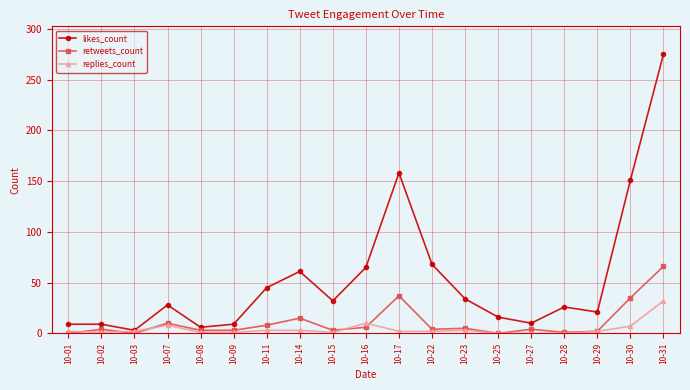

How many data points does each series have?

19